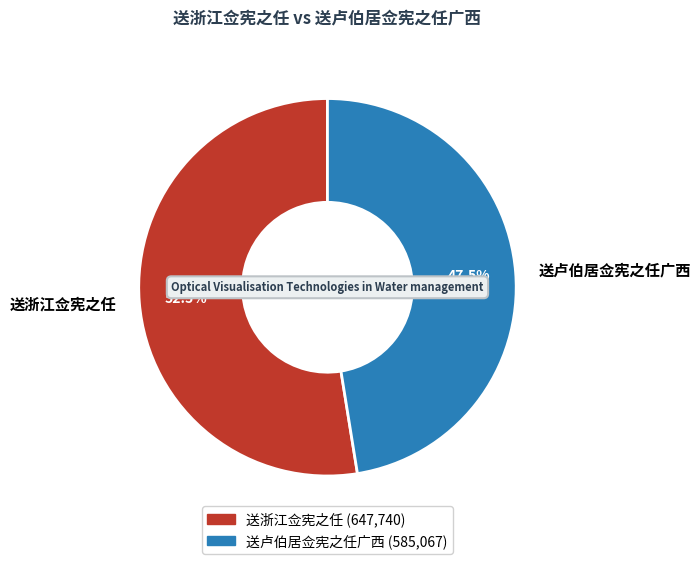

Approximately how many times larger is the value at 送浙江佥宪之任 compared to 送卢伯居佥宪之任广西?

1.1